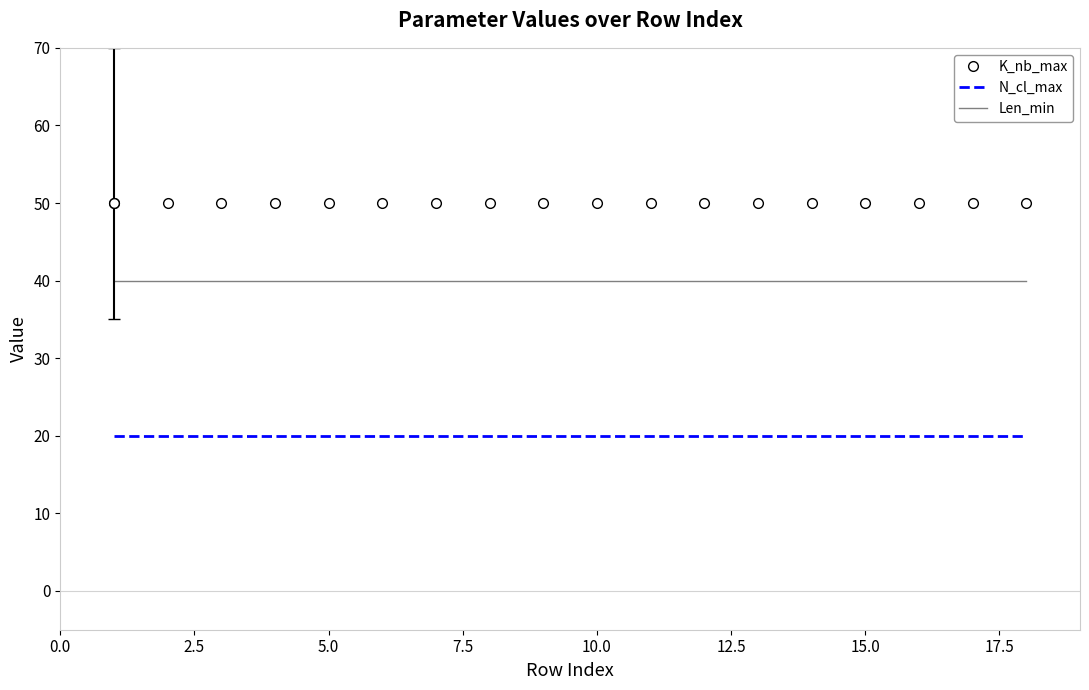

Which series has the largest total across all categories?

K_nb_max